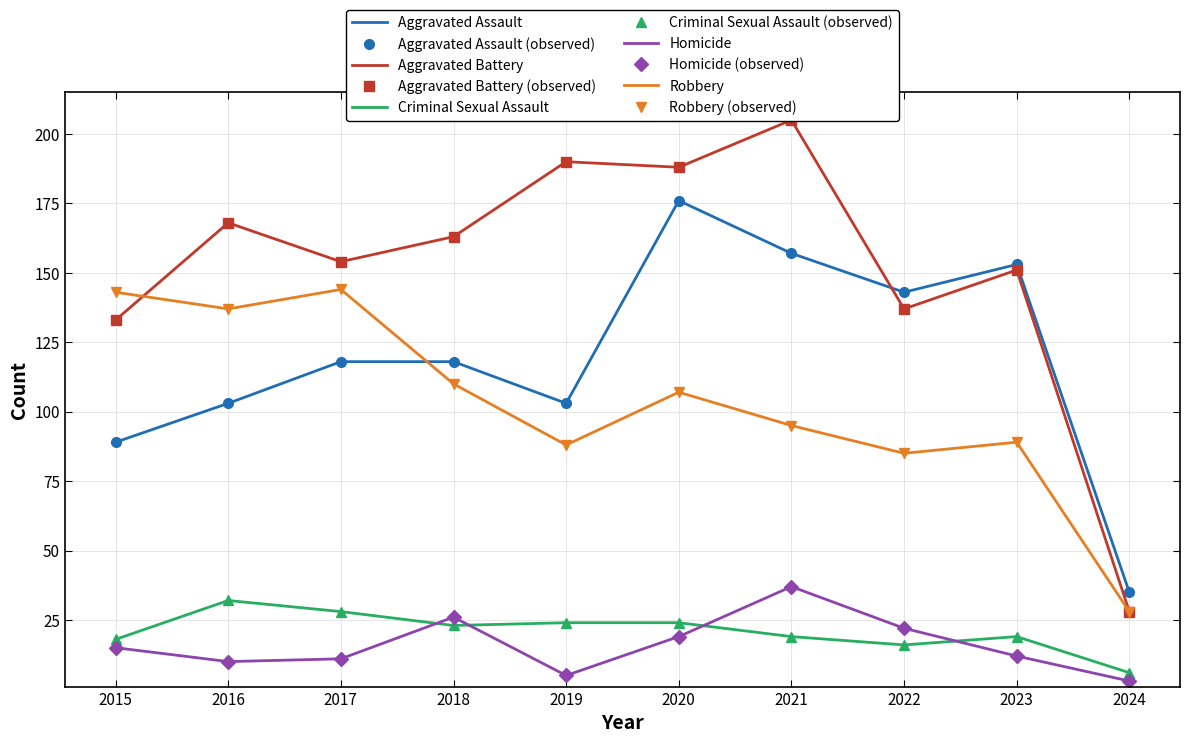

How many times do Aggravated Assault and Aggravated Battery cross each other?

1